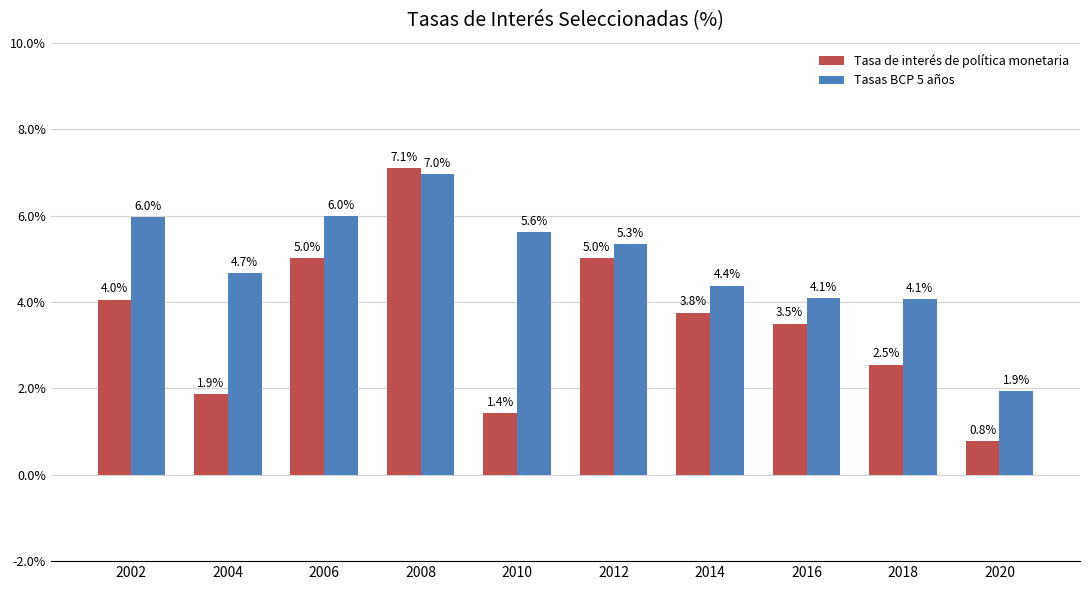

Which series has the largest range (max minus min)?

Tasa de interés de política monetaria